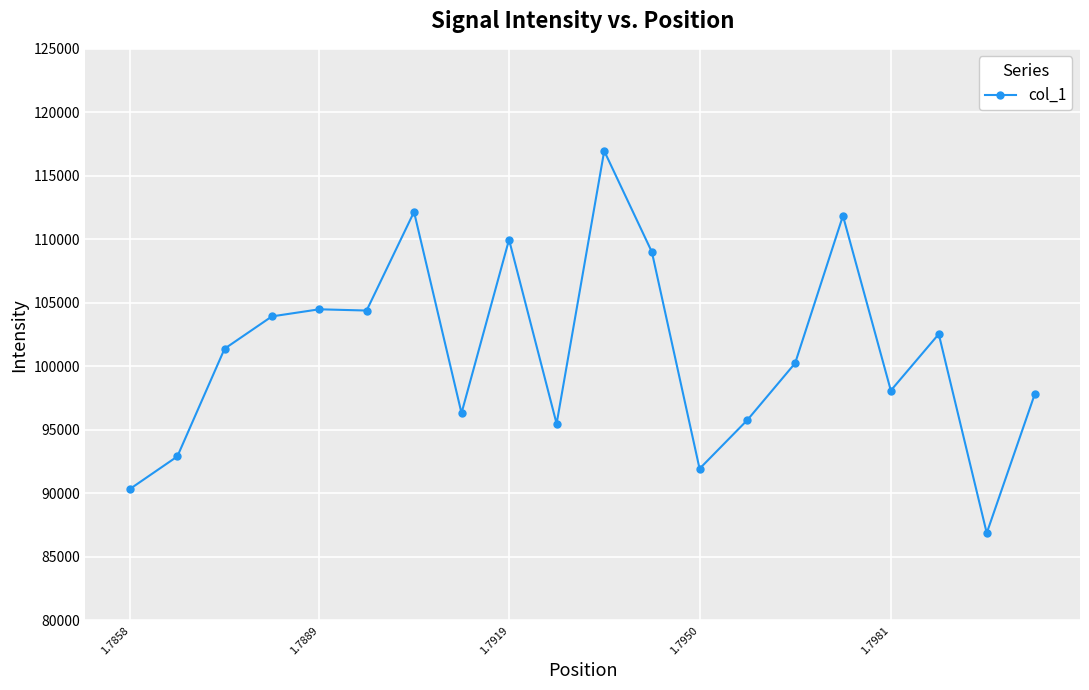

What is the value of the 20th point from the left?

97820.7